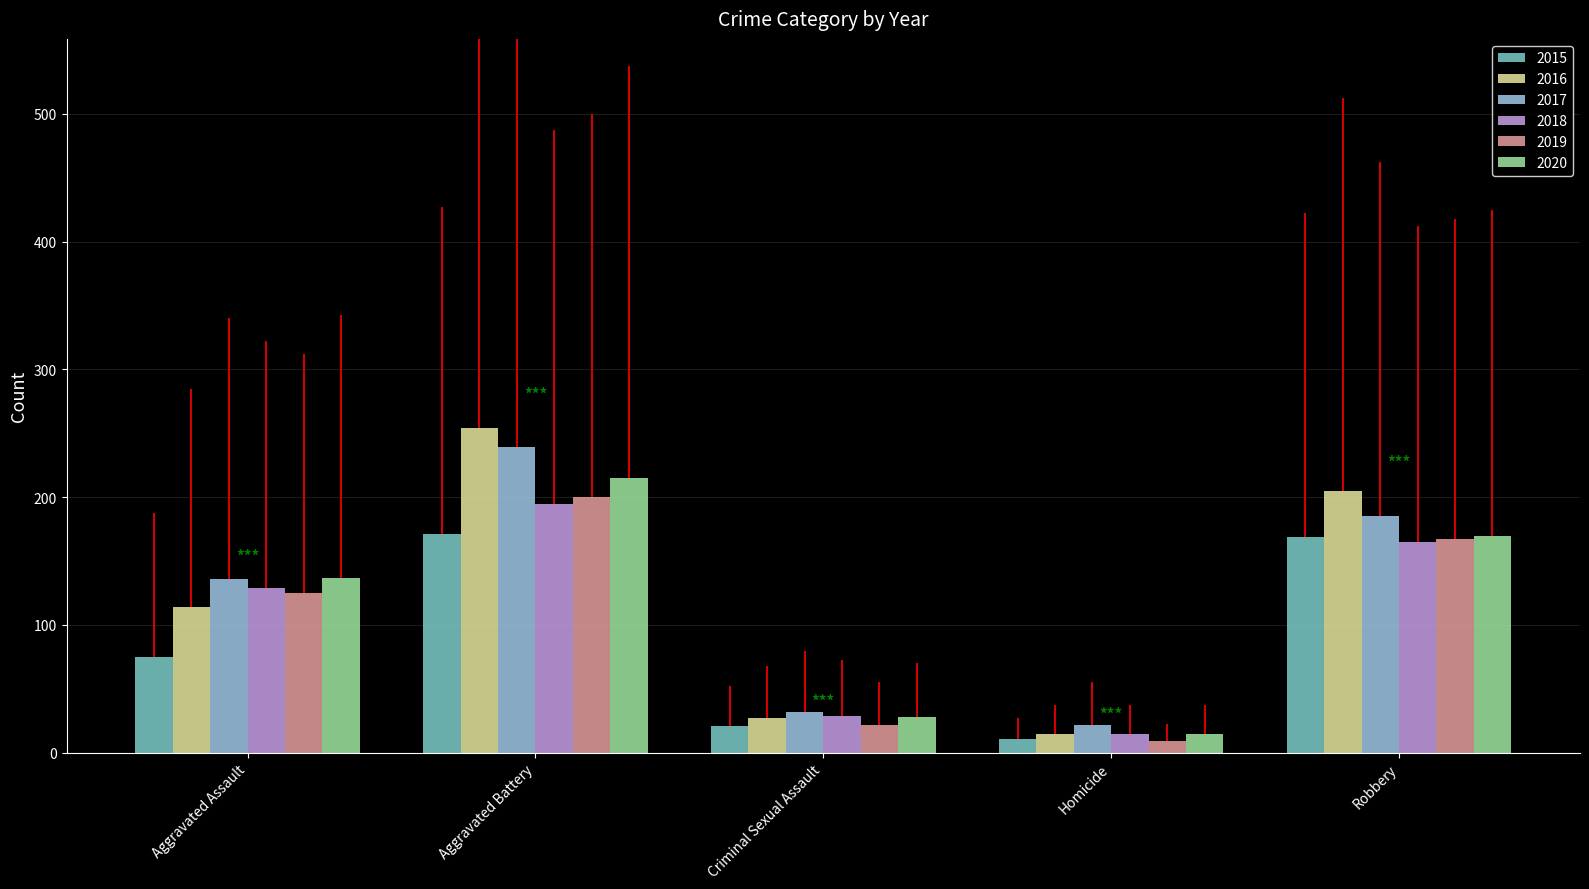

What is the difference between the 2019 values at Homicide and Robbery?

158